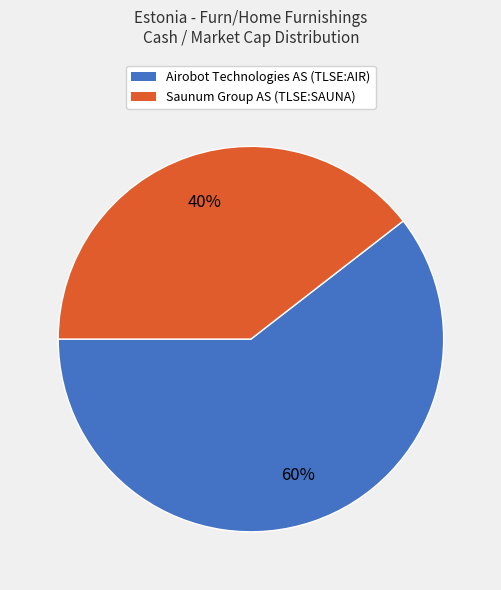

How many slices are in this pie chart?

2